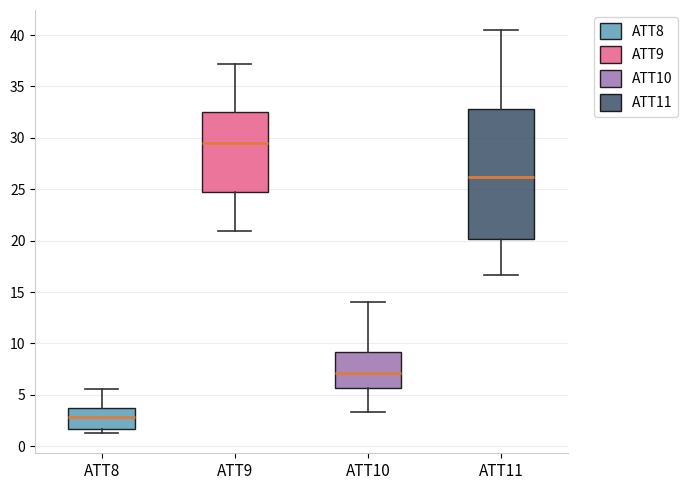

Which box has the highest median line?

ATT9